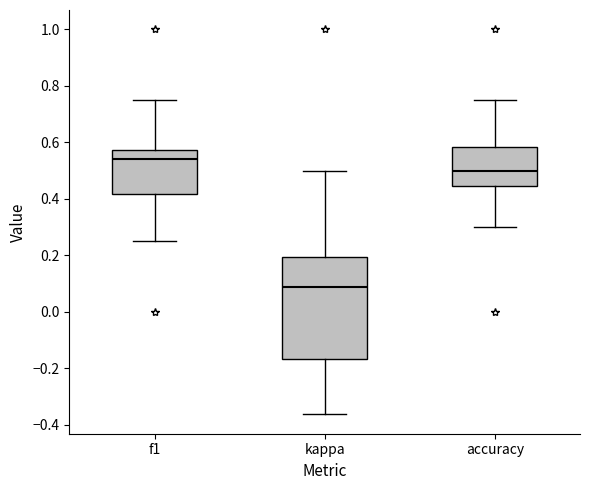

Which box has the lowest median line?

kappa